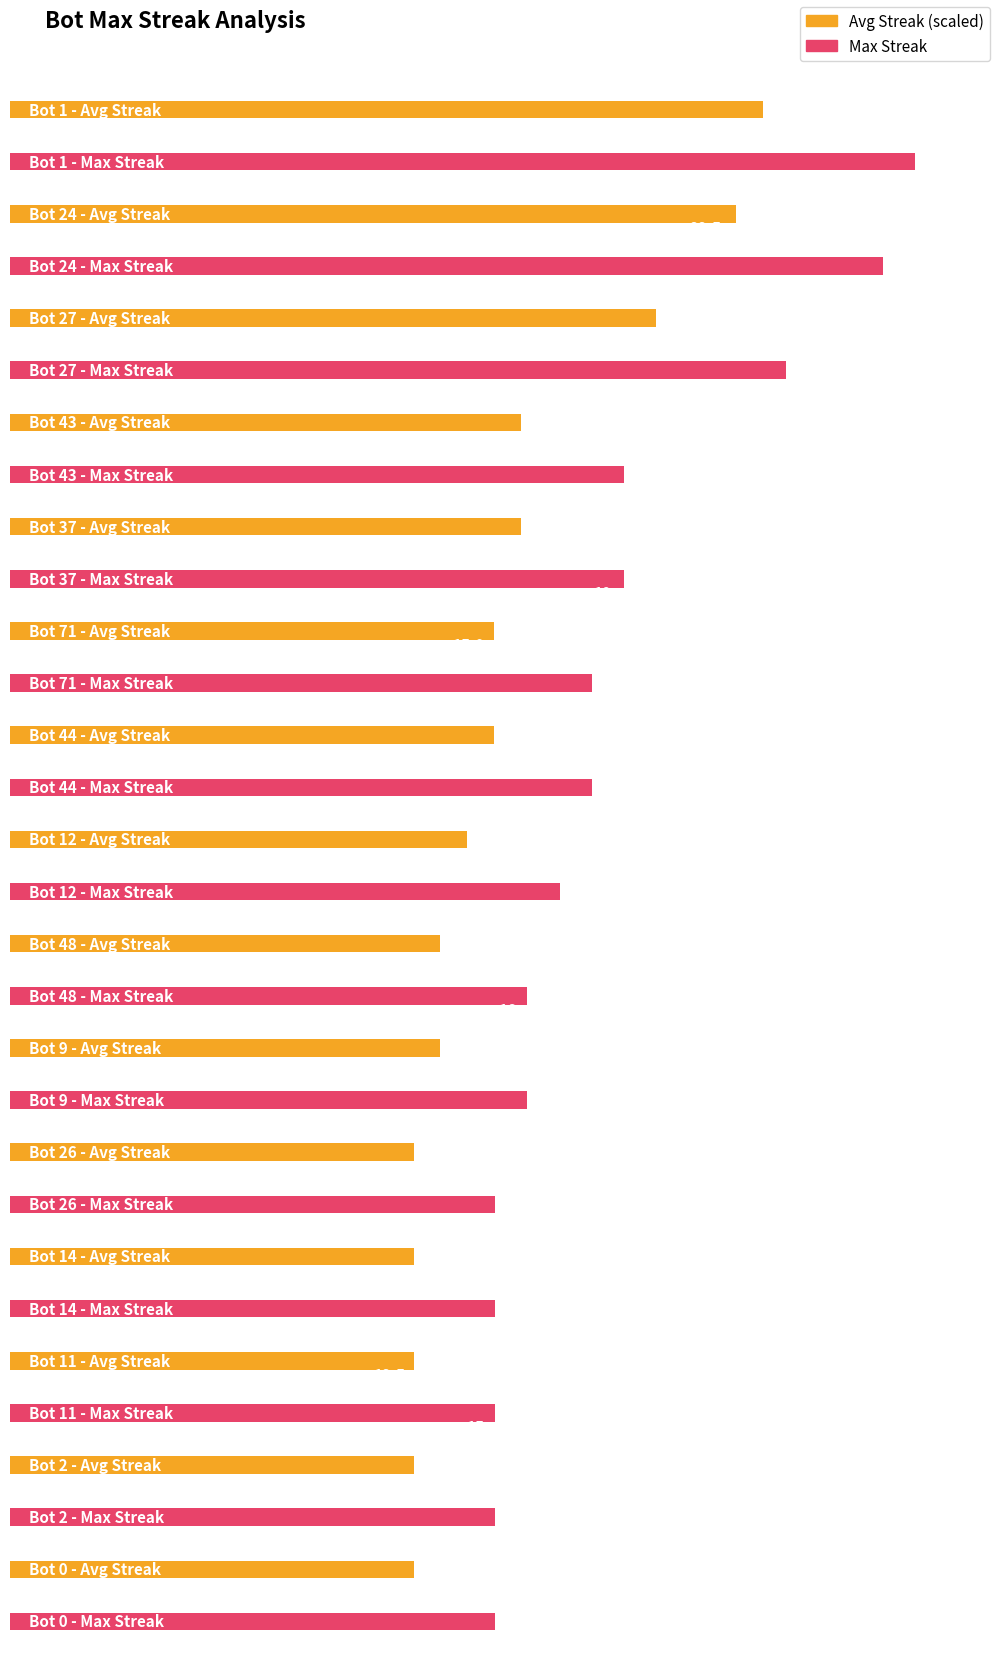

At which label does the data first exceed 17?

1